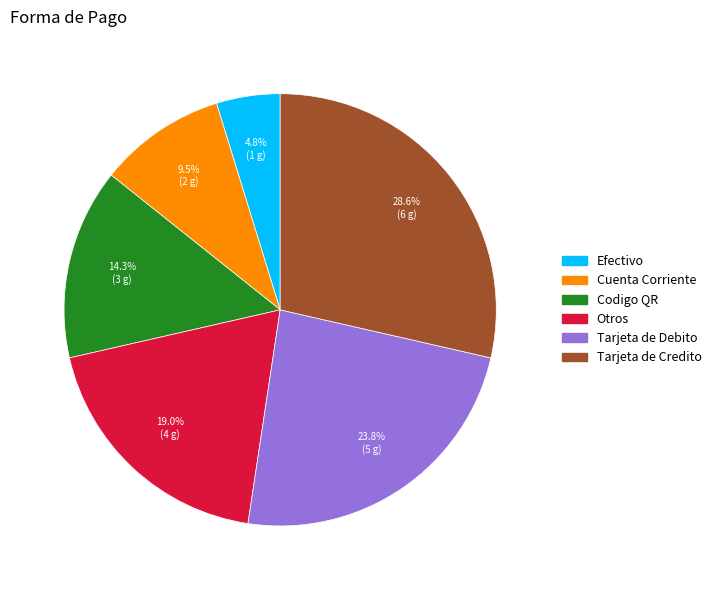

The Tarjeta de Debito slice represents 35% of the pie. True or false?

False